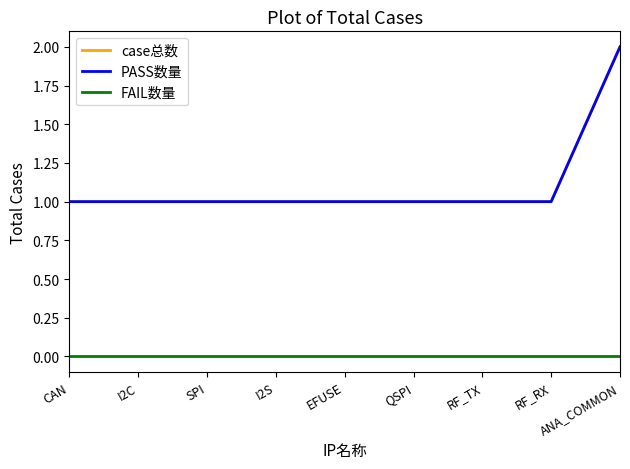

Does the chart have visible grid lines?

No